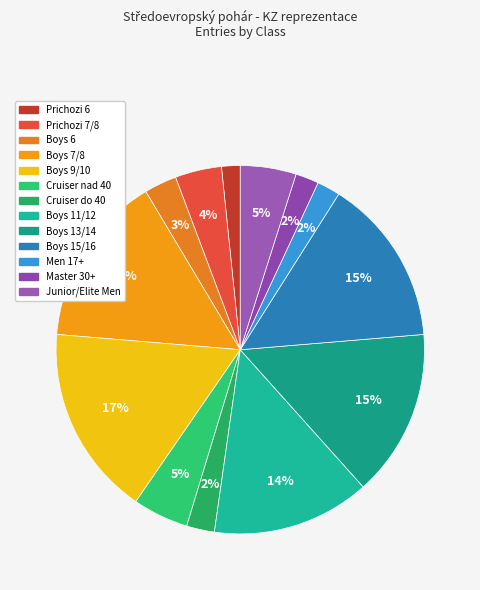

Rank the categories by value from highest to lowest.

Boys 9/10, Boys 7/8, Boys 13/14, Boys 15/16, Boys 11/12, Cruiser nad 40, Junior/Elite Men, Prichozi 7/8, Boys 6, Cruiser do 40, Men 17+, Master 30+, Prichozi 6